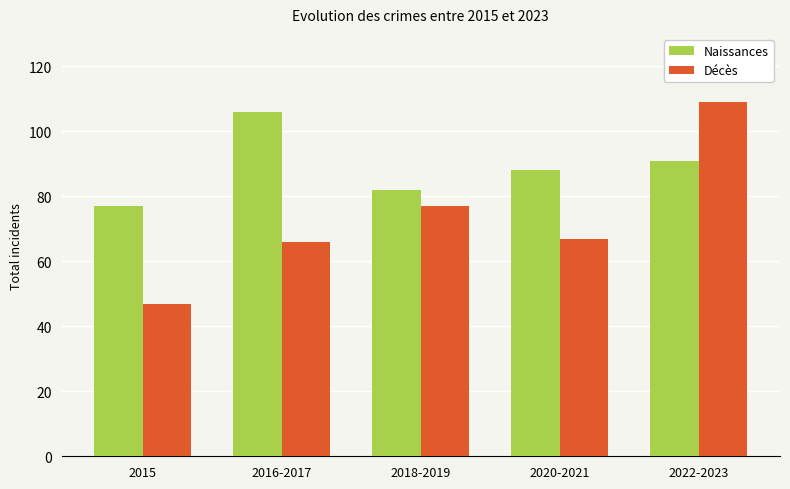

Reading left to right, what are all the values shown in this chart?

Naissances: 77	106	82	88	91
Décès: 47	66	77	67	109